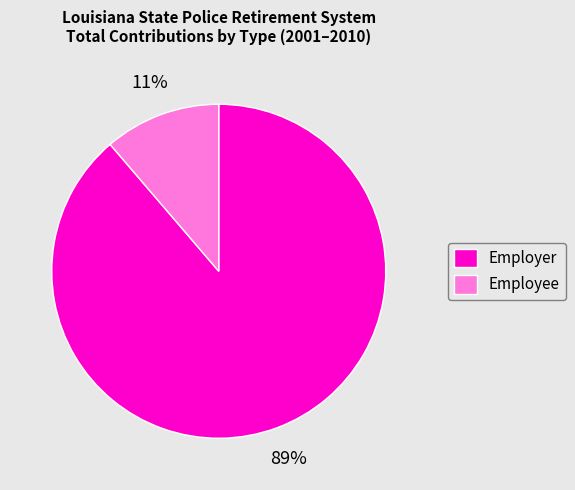

To the nearest percent, what is the average slice percentage?

50%